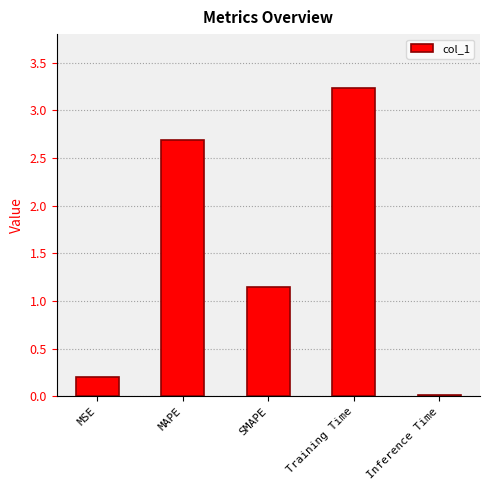

What is the label of the 1st bar from the left?

MSE